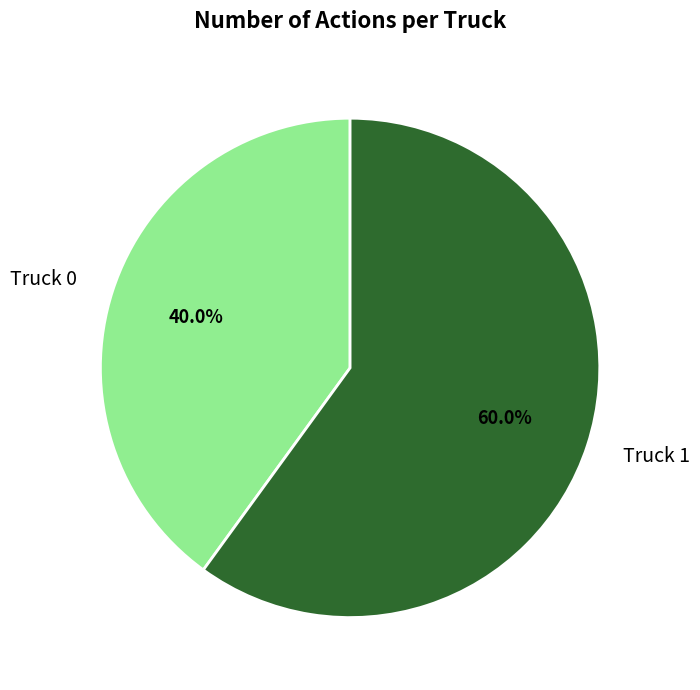

How many slices are in this pie chart?

2